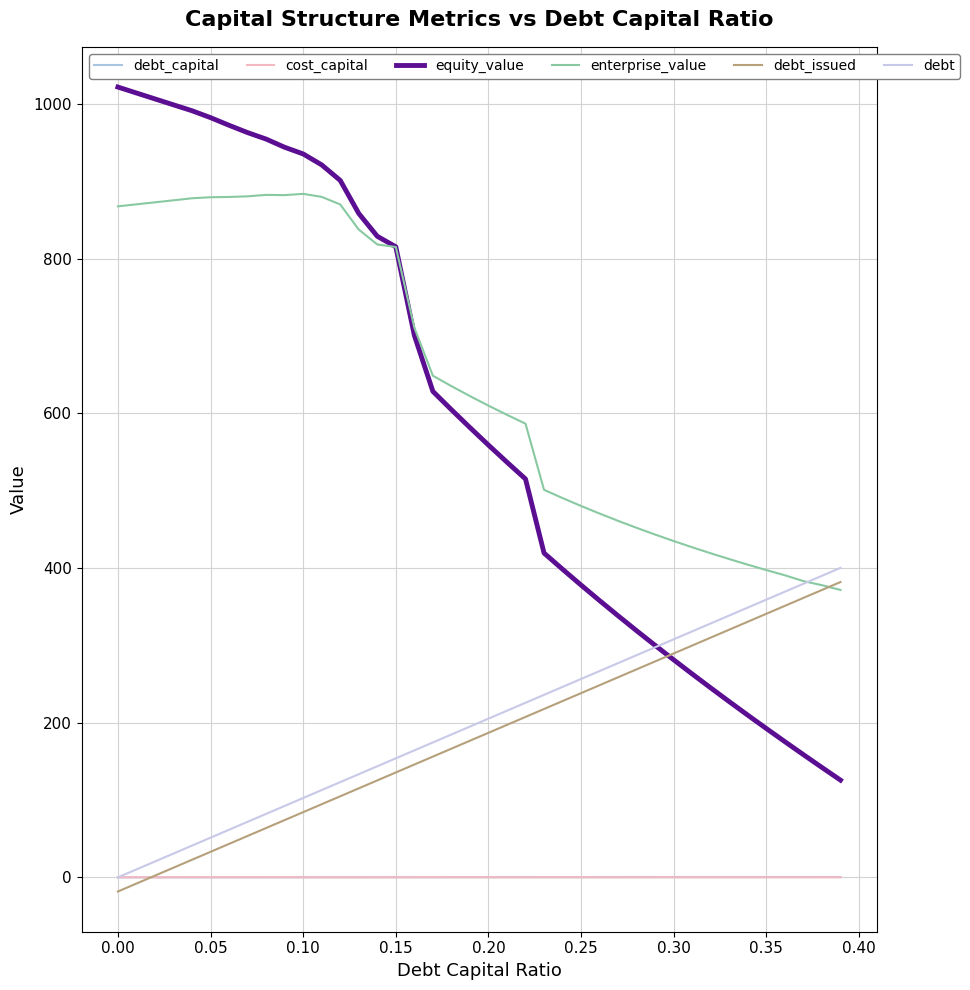

How many values in the debt_capital series exceed 0?

39